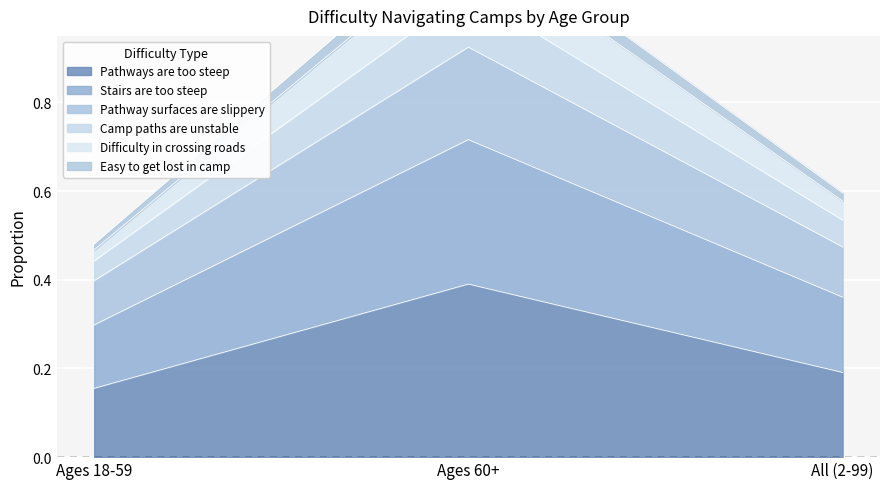

What is the label of the 1st point from the right?

All (2-99)